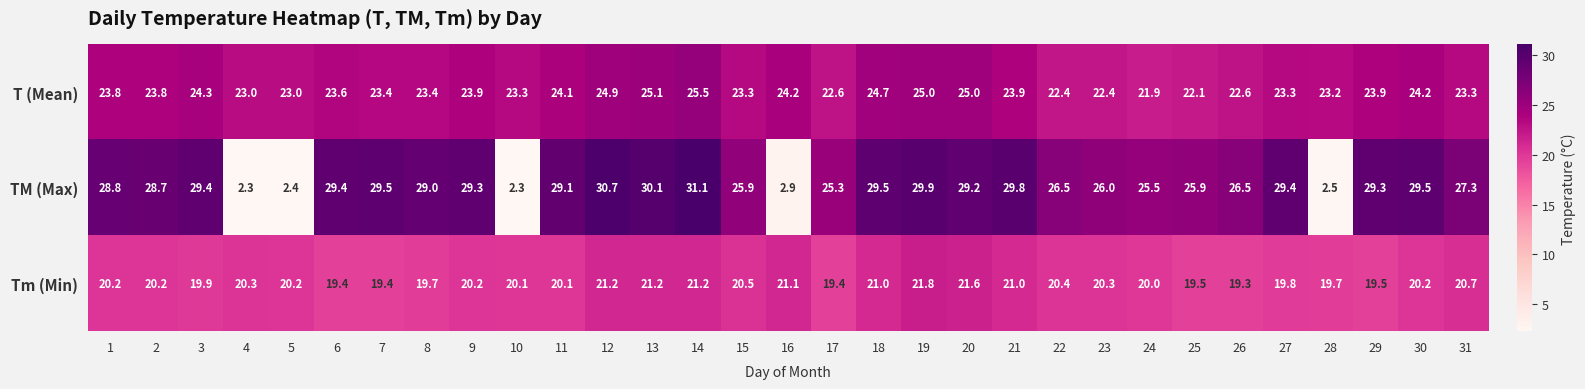

Rank the series at 14 from highest to lowest value.

TM (Max), T (Mean), Tm (Min)